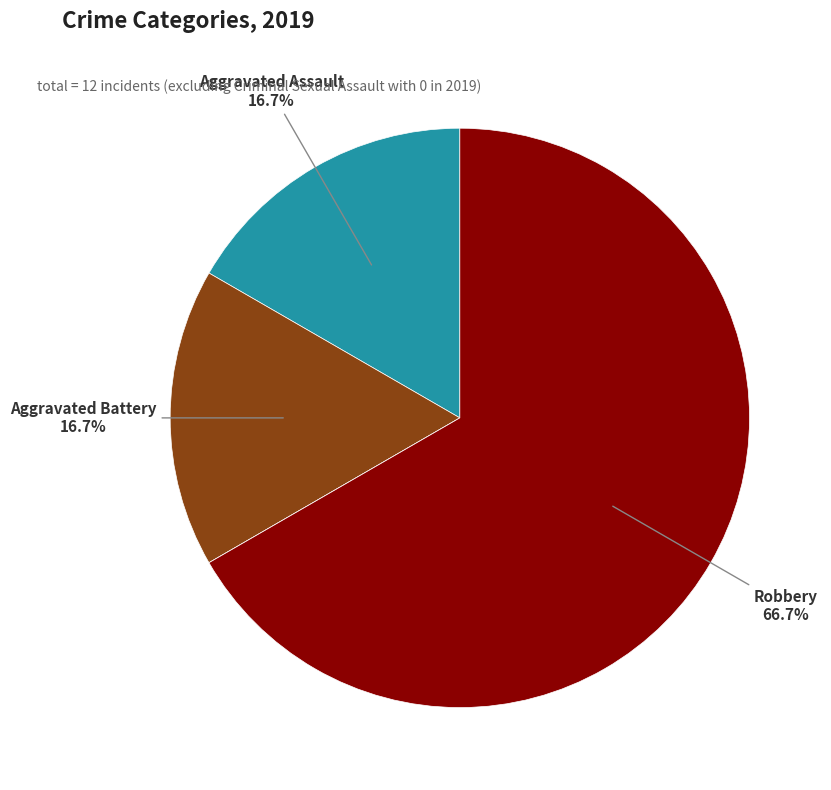

Does any single category account for the majority?

Yes